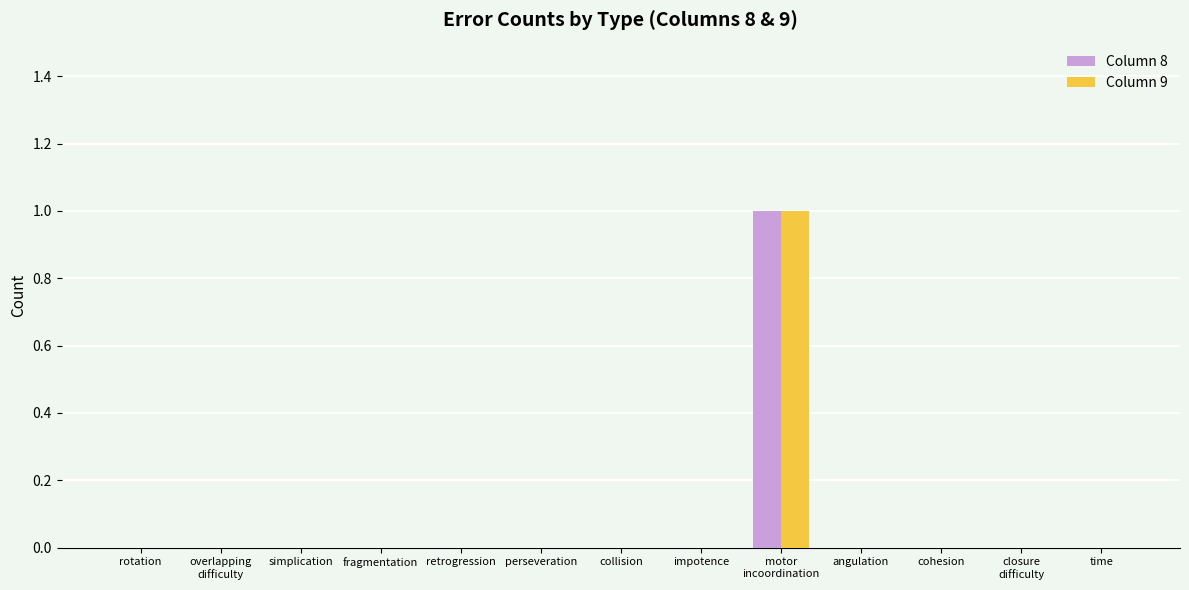

What is the total value across all series at motor
incoordination?

2